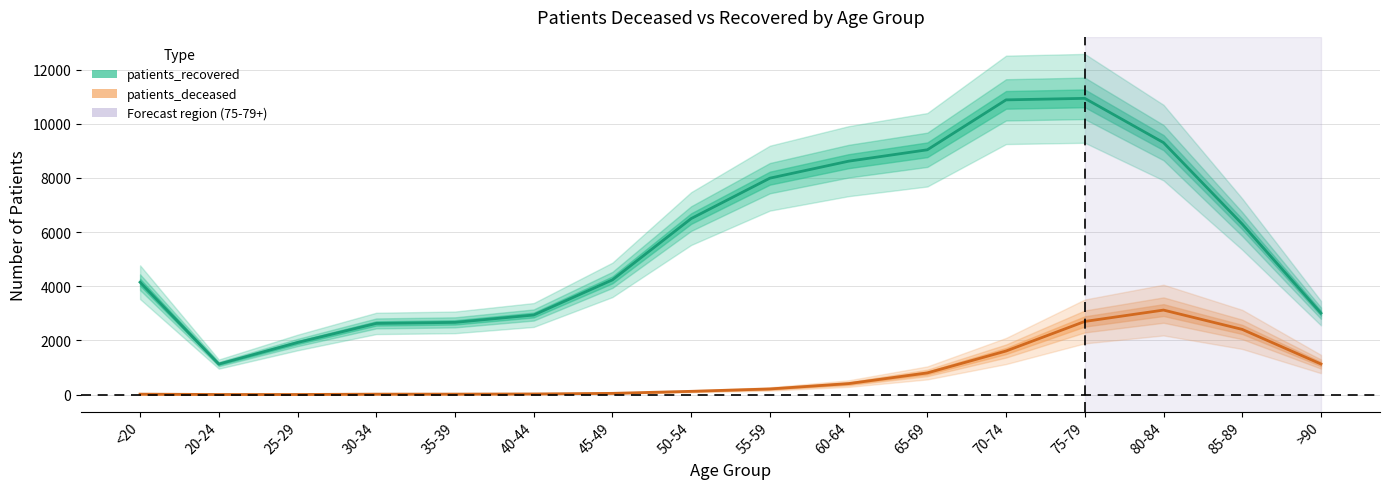

What position from the right is 65-69?

6